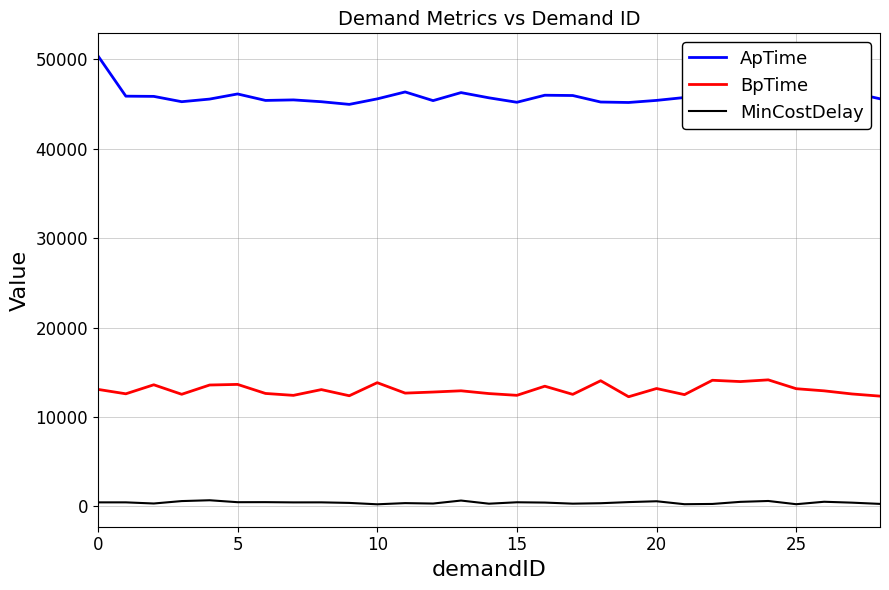

Rank the series by their average value, from highest to lowest.

ApTime, BpTime, MinCostDelay